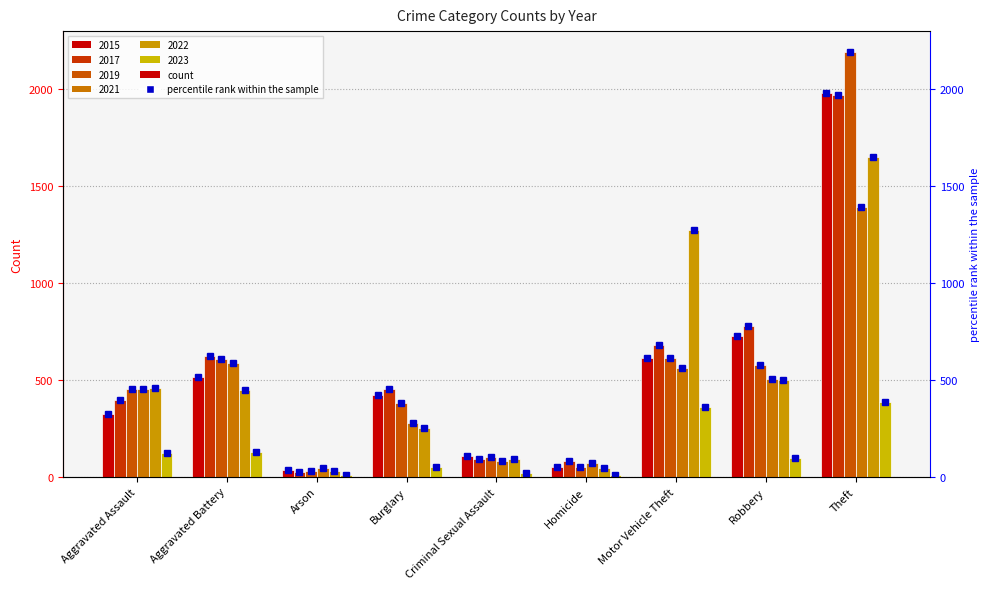

What is the sum of all 2023 values?

1179